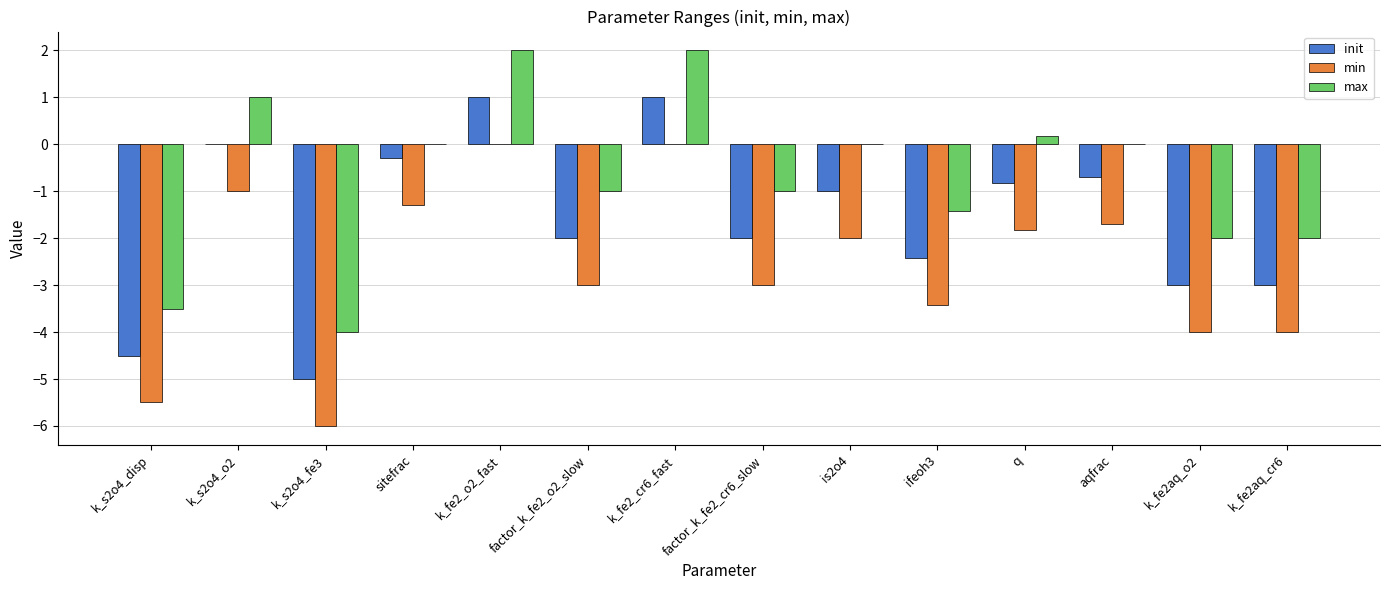

What is the sum of the max values at q and k_fe2_o2_fast?

2.2